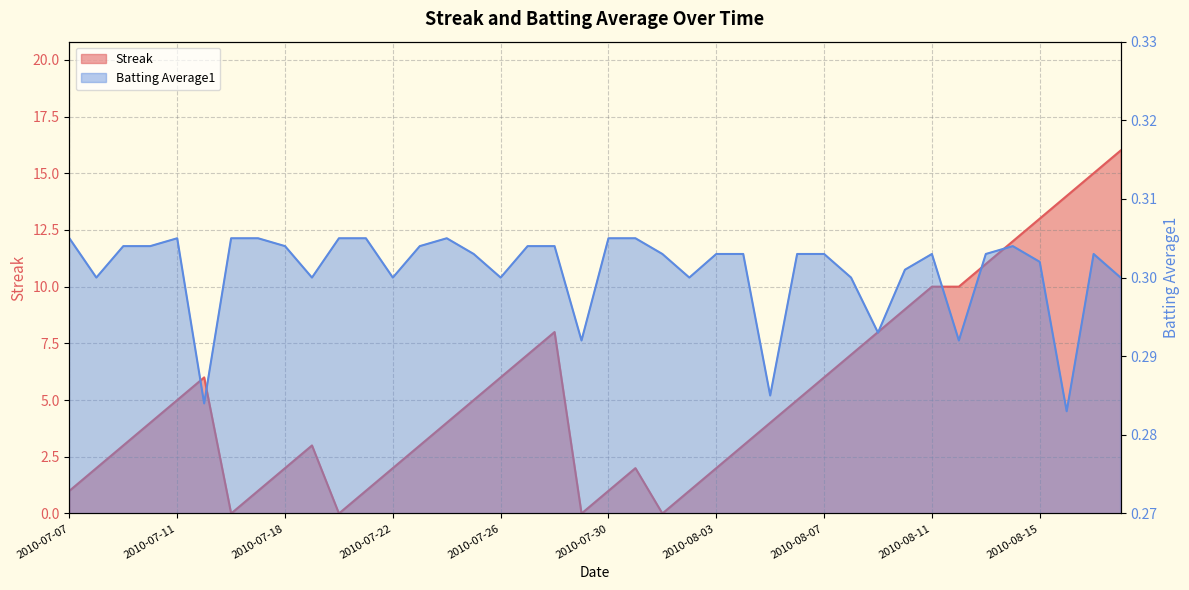

What is the total value across all series at 2010-07-30?

1.3